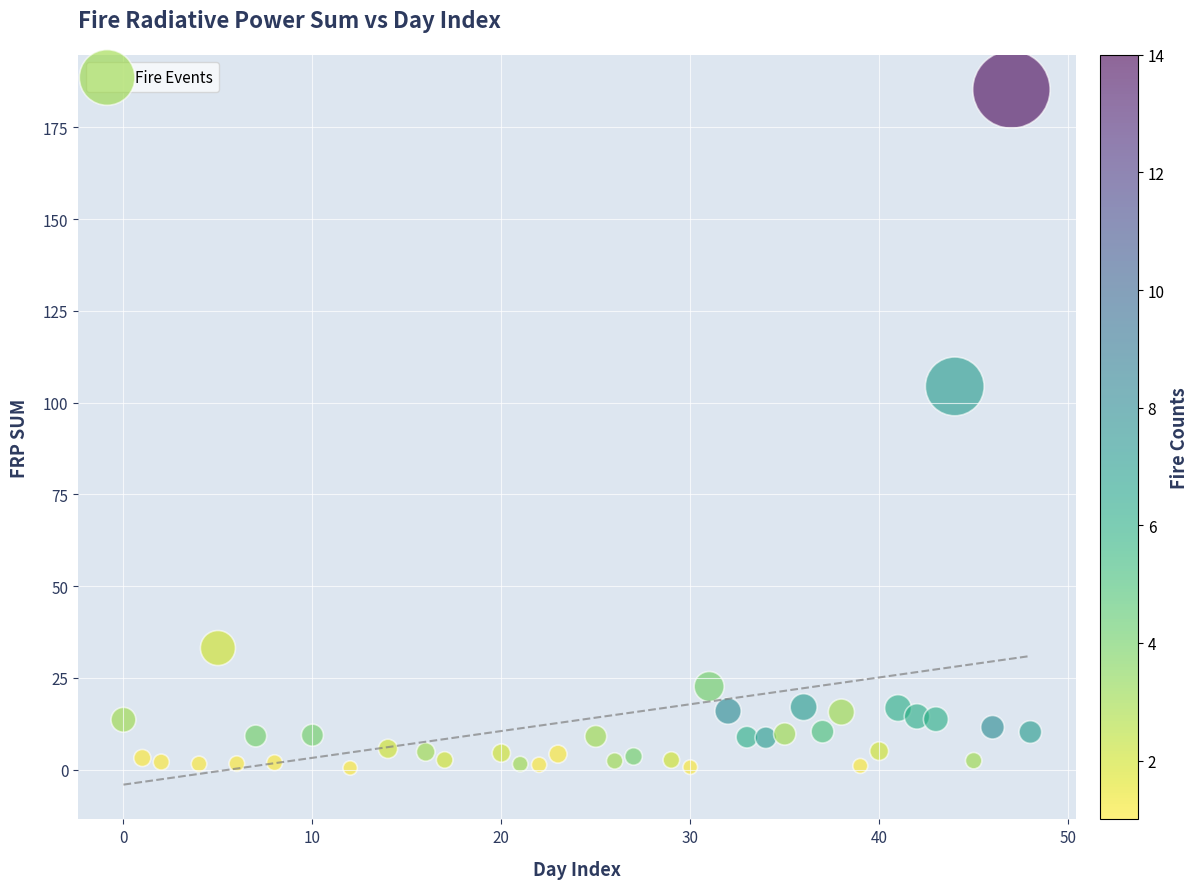

What is the range of Y values (max minus min)?

184.9